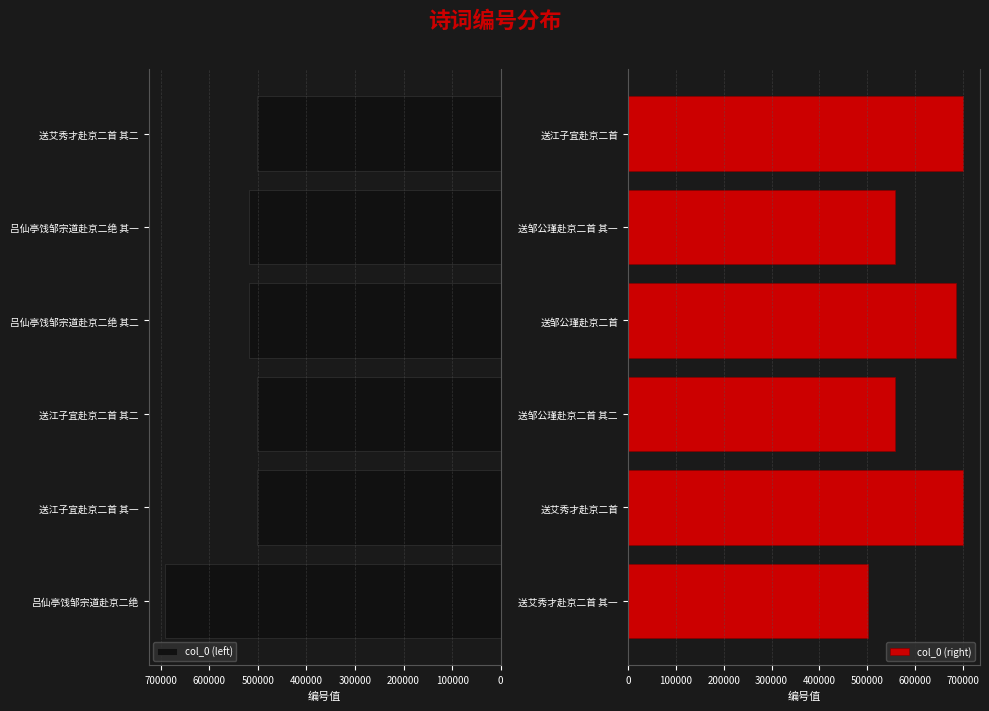

The value of col_0 (right) at 送江子宜赴京二首 is 324421. True or false?

False